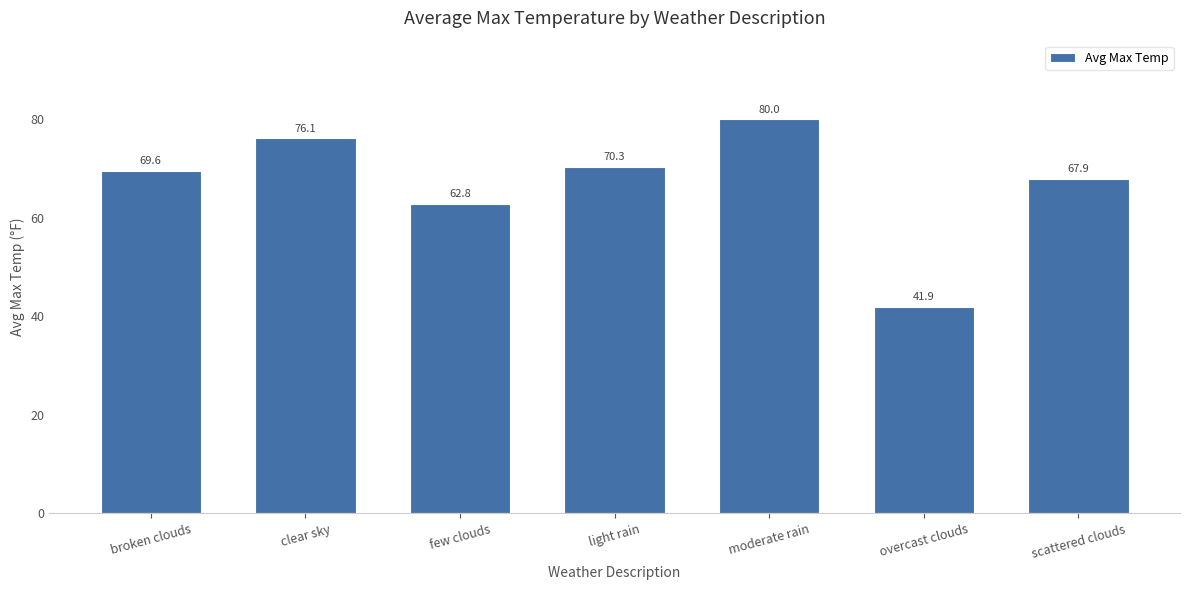

Between moderate rain and scattered clouds, which is larger?

moderate rain